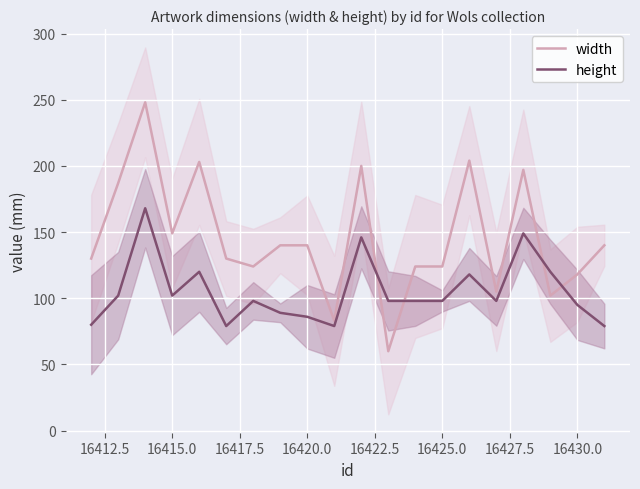

At how many categories does at least one series exceed 103?

18